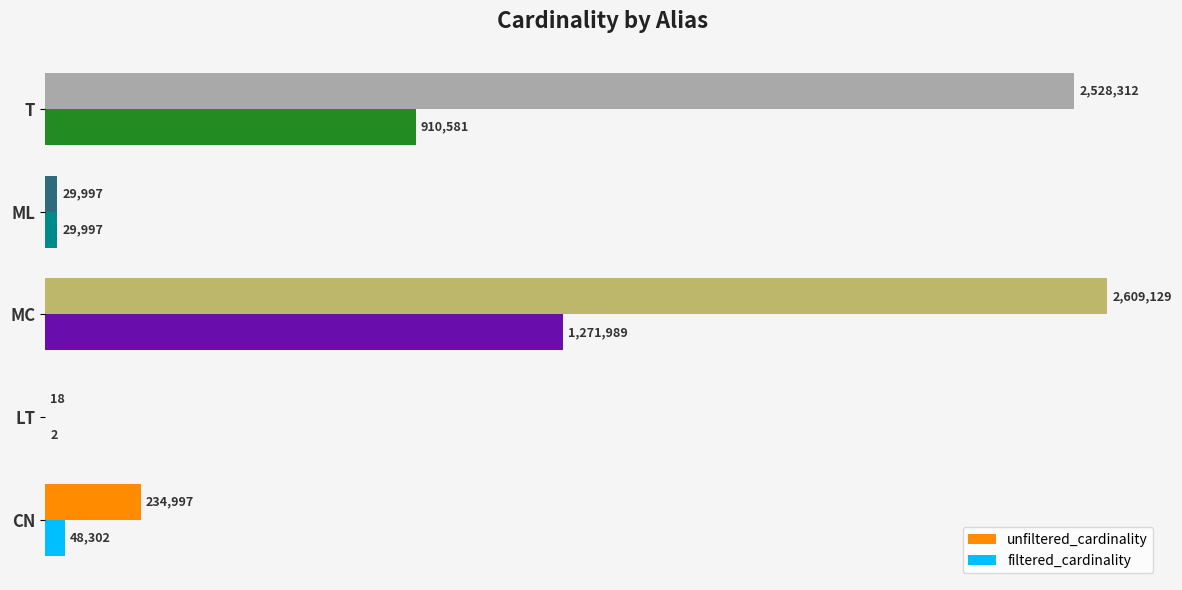

Which series has the widest spread of values?

unfiltered_cardinality